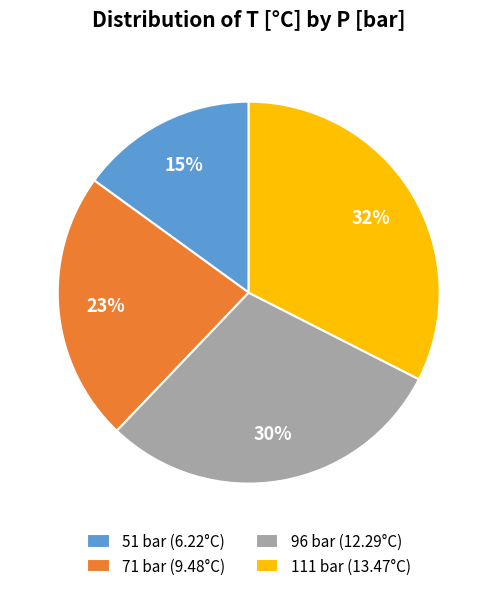

Is the sum of 111 bar (13.47°C) and 51 bar (6.22°C) greater than half?

No